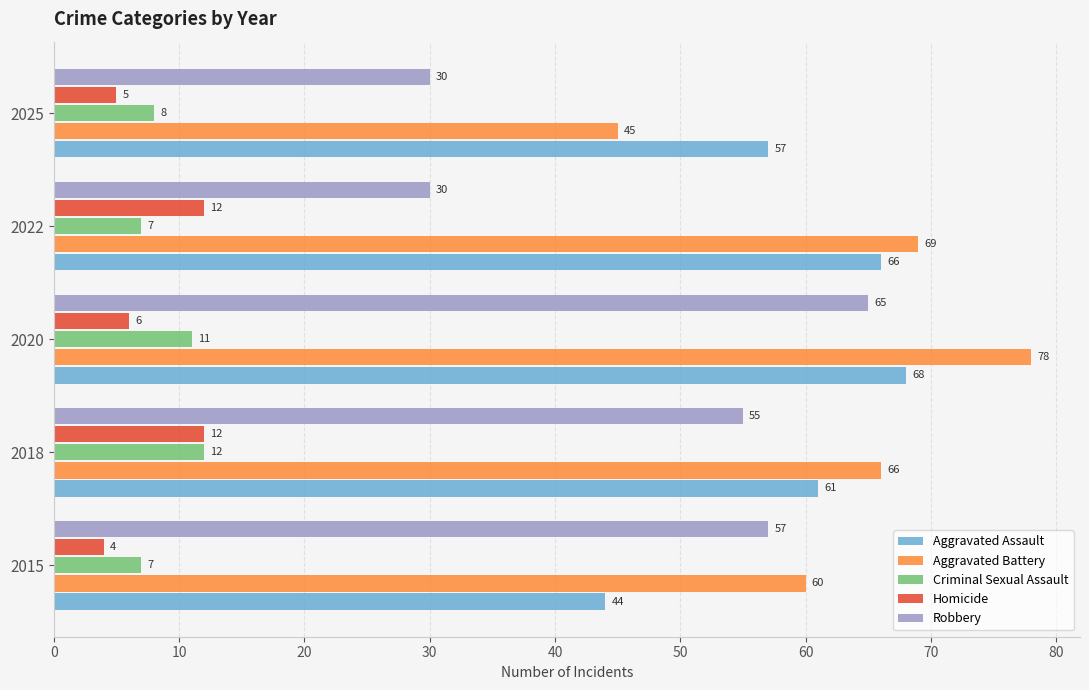

What is the lowest value of the Aggravated Assault series?

44